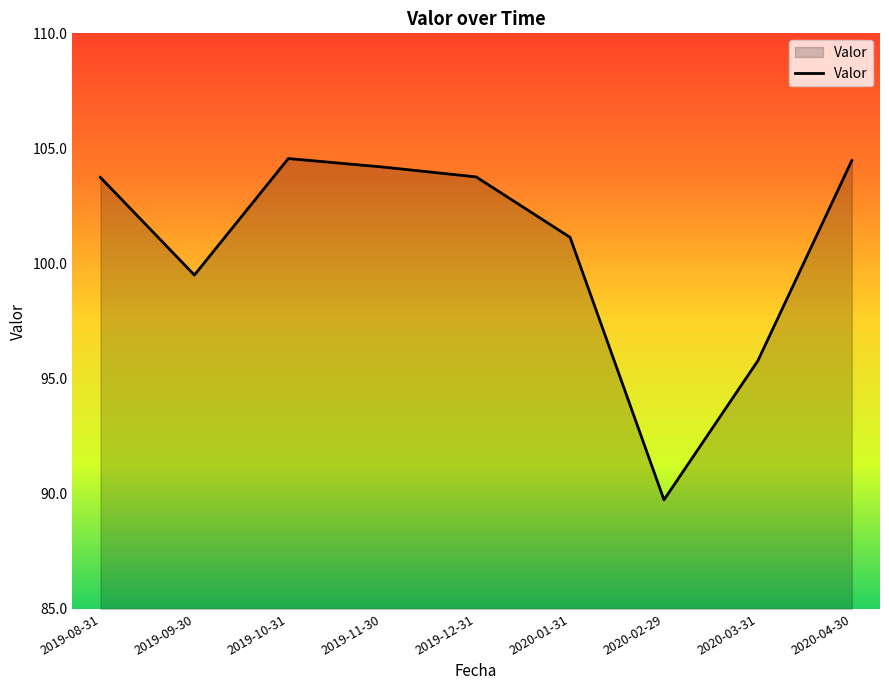

What position from the right is 2020-04-30?

1